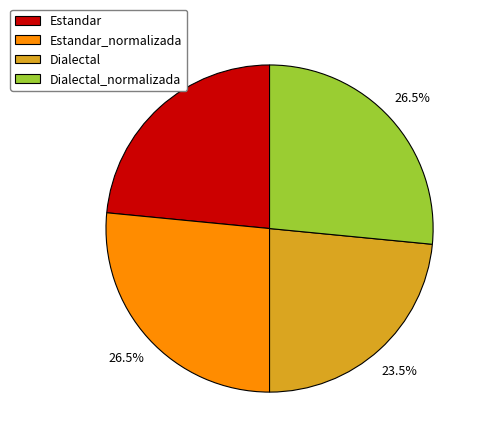

Between Estandar_normalizada and Estandar, which is larger?

Estandar_normalizada